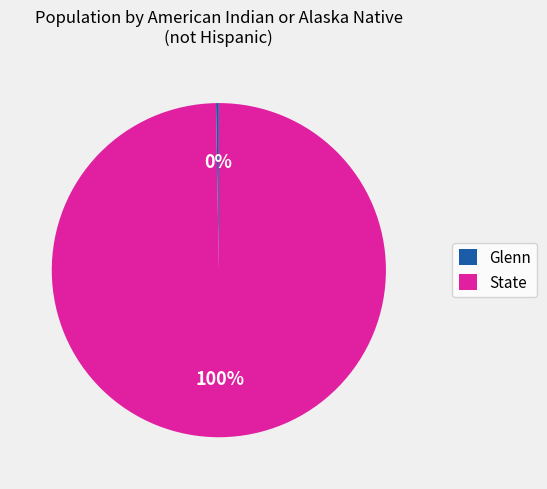

Which category accounts for the majority?

State